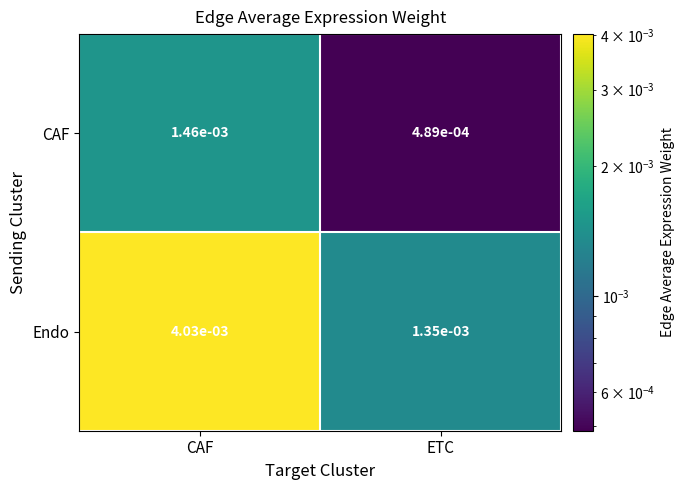

Between CAF and ETC, which series saw the biggest shift?

Endo